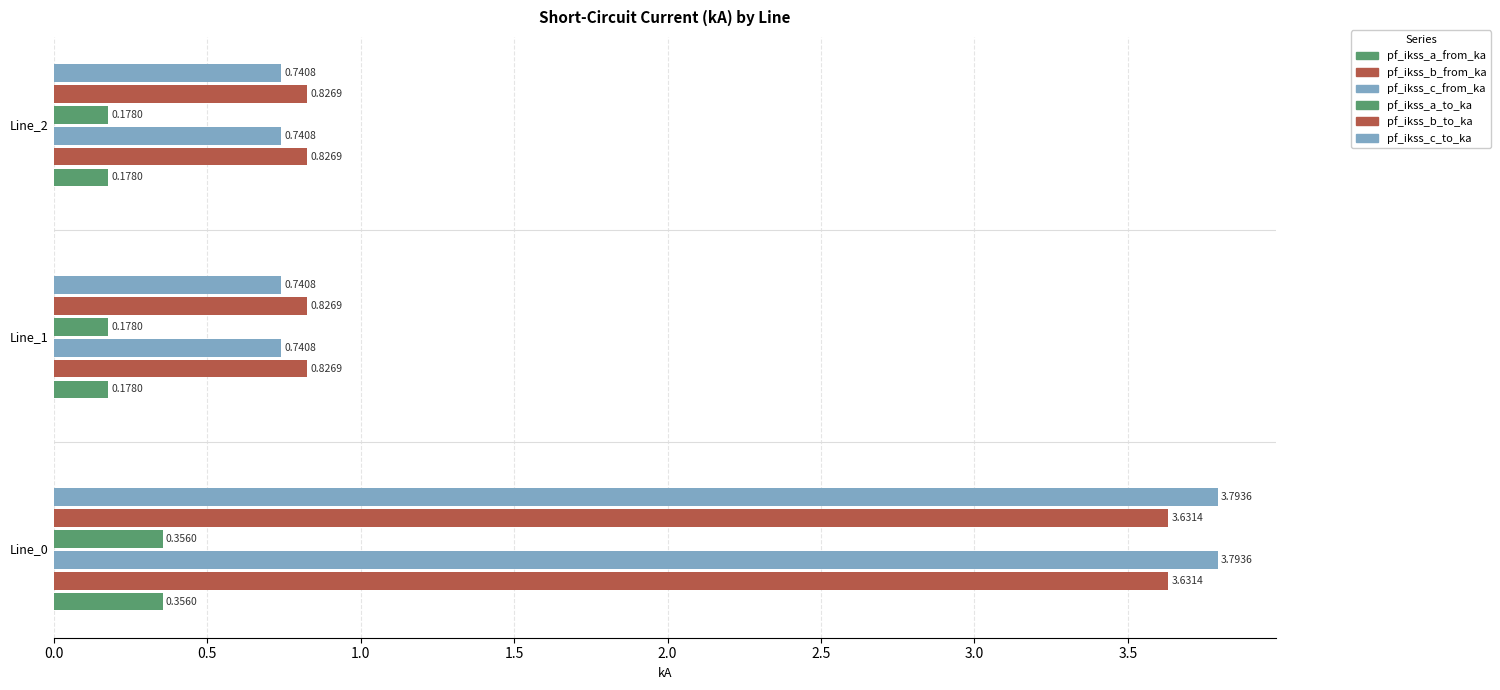

Reading right to left, list all the values displayed in this chart.

pf_ikss_a_from_ka: Line_2=0.2	Line_1=0.2	Line_0=0.4
pf_ikss_b_from_ka: Line_2=0.8	Line_1=0.8	Line_0=3.6
pf_ikss_c_from_ka: Line_2=0.7	Line_1=0.7	Line_0=3.8
pf_ikss_a_to_ka: Line_2=0.2	Line_1=0.2	Line_0=0.4
pf_ikss_b_to_ka: Line_2=0.8	Line_1=0.8	Line_0=3.6
pf_ikss_c_to_ka: Line_2=0.7	Line_1=0.7	Line_0=3.8